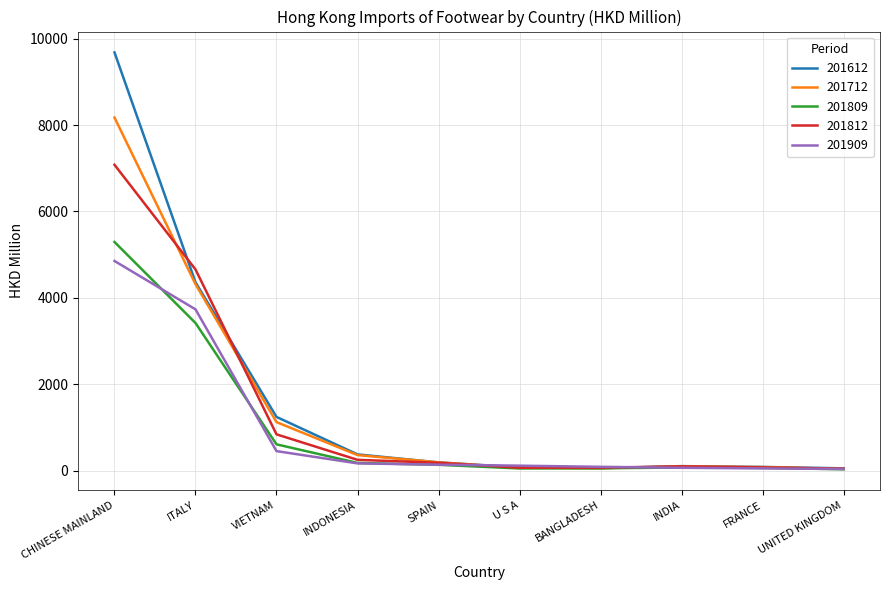

What is the greatest value displayed?

9681.4